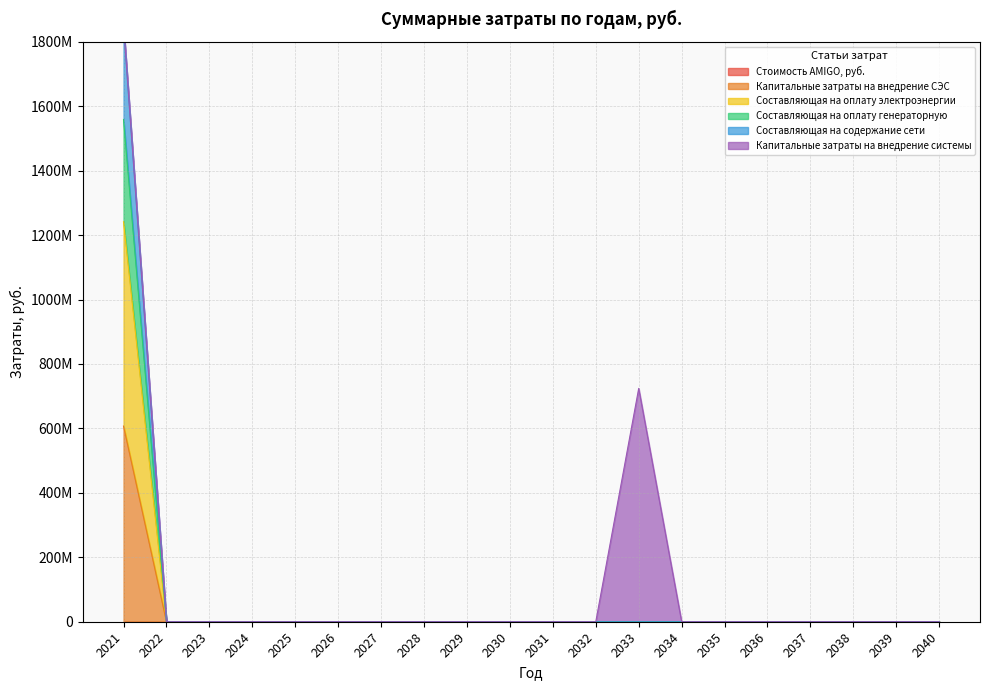

True or false: Составляющая на оплату генераторную has more than 2 interior local peaks.

False